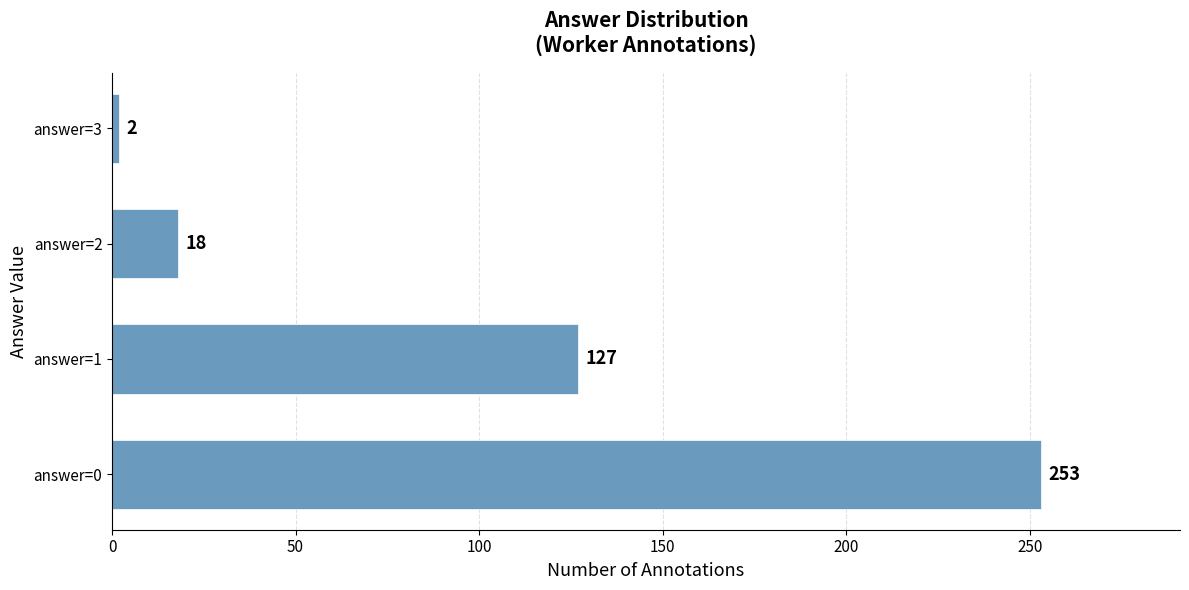

Reading bottom to top, what are all the values shown in this chart?

answer=0=253	answer=1=127	answer=2=18	answer=3=2